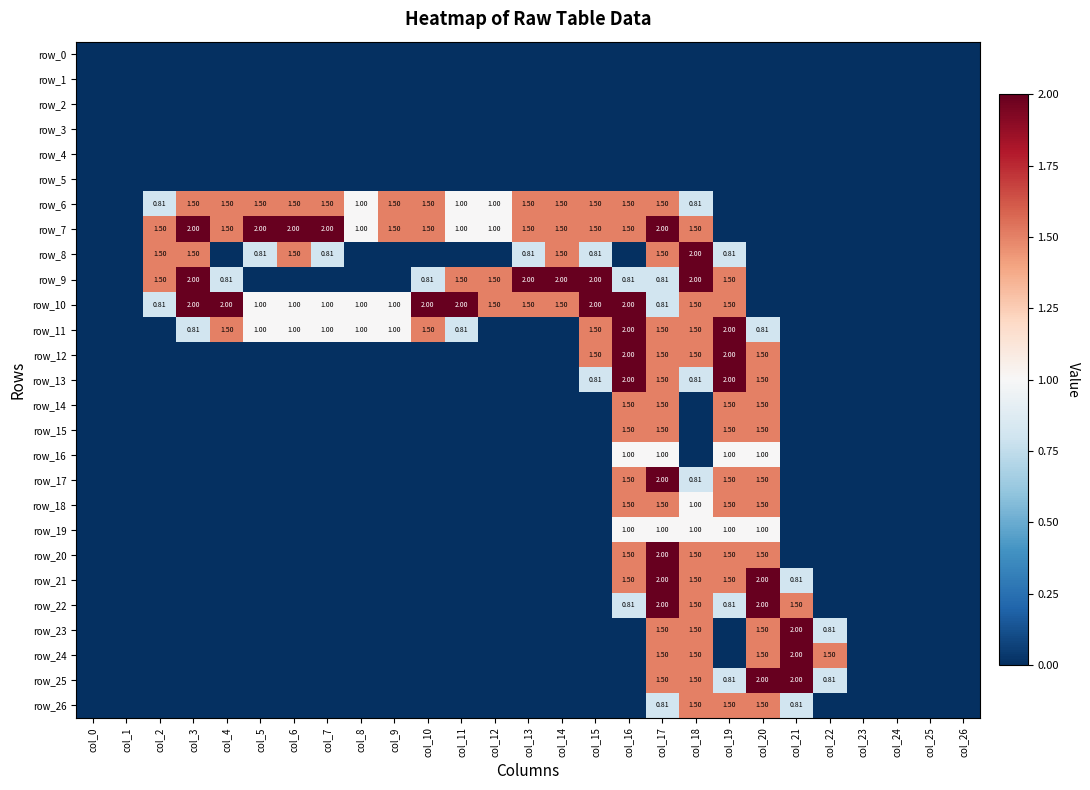

At how many categories does at least one series exceed 0?

21